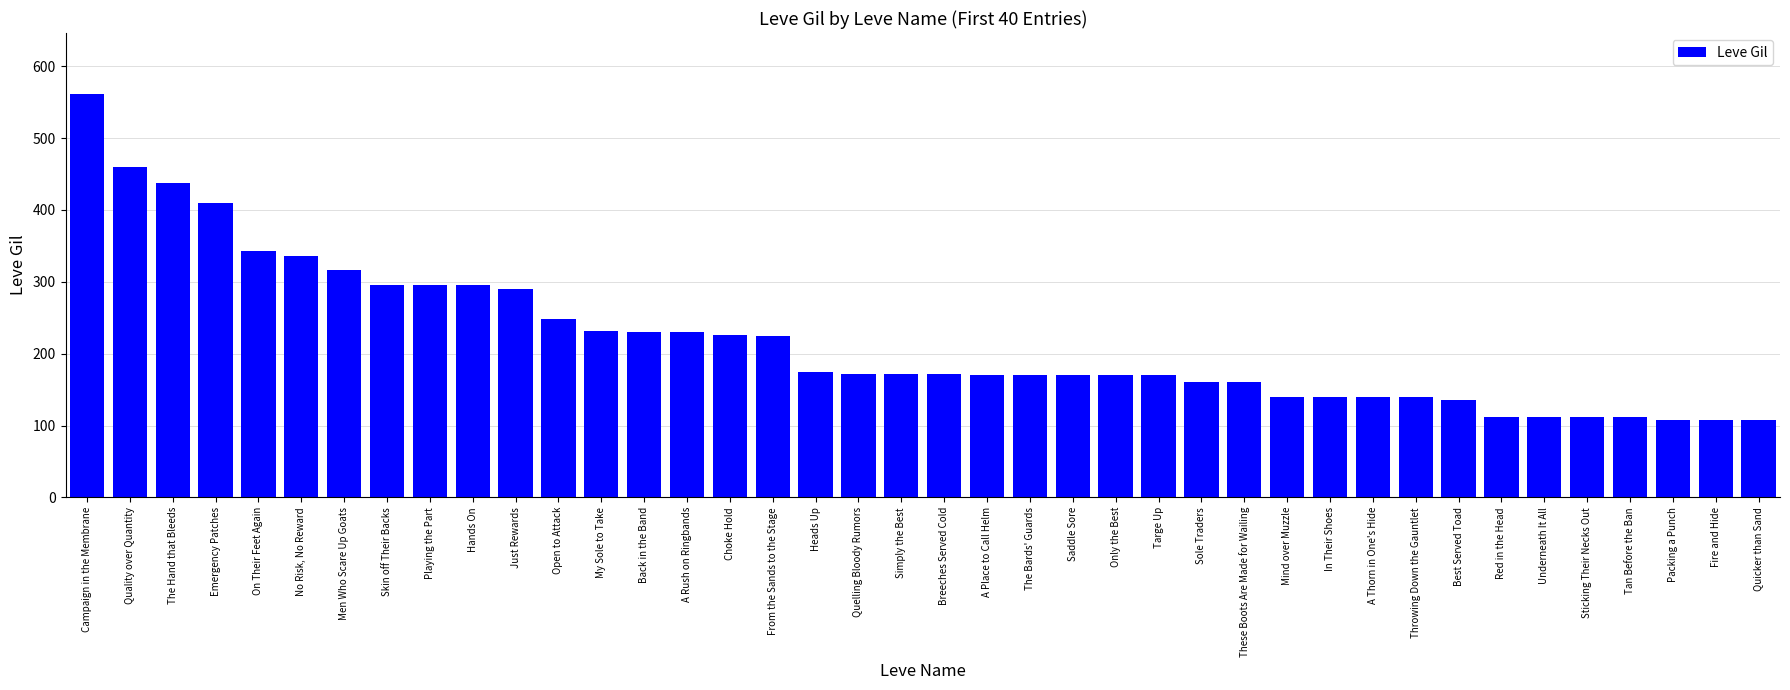

The value at Just Rewards is 139. True or false?

False